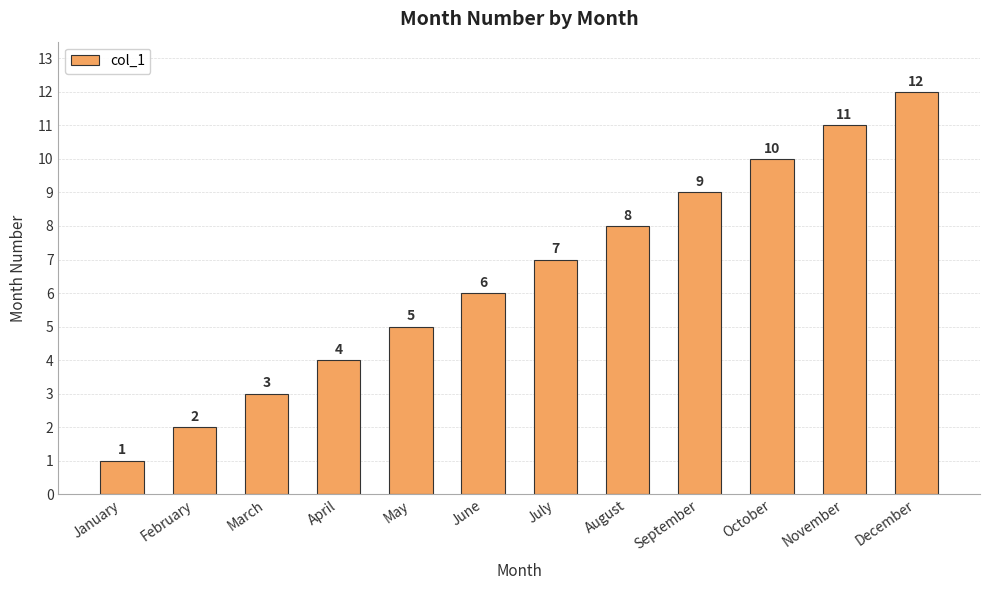

Reading left to right, extract all data points from this chart.

January=1	February=2	March=3	April=4	May=5	June=6	July=7	August=8	September=9	October=10	November=11	December=12